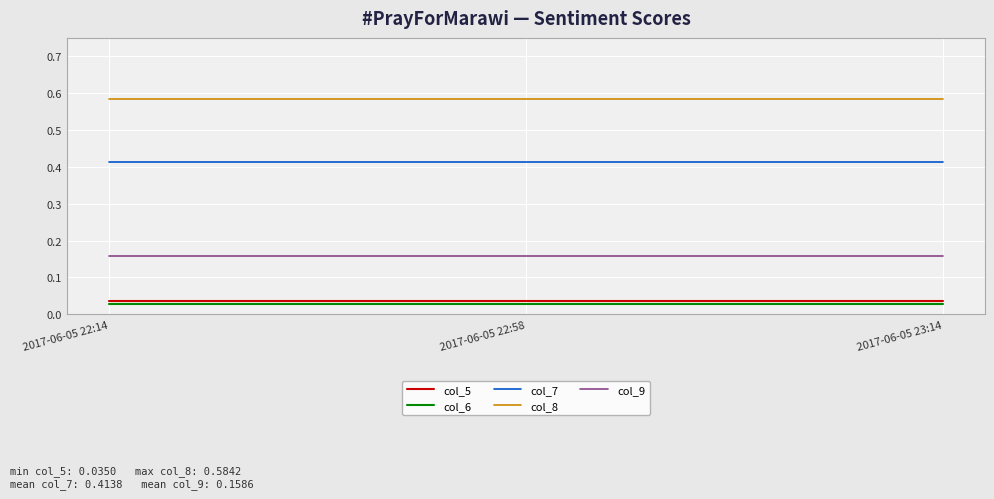

What position from the right is 2017-06-05 22:14?

3